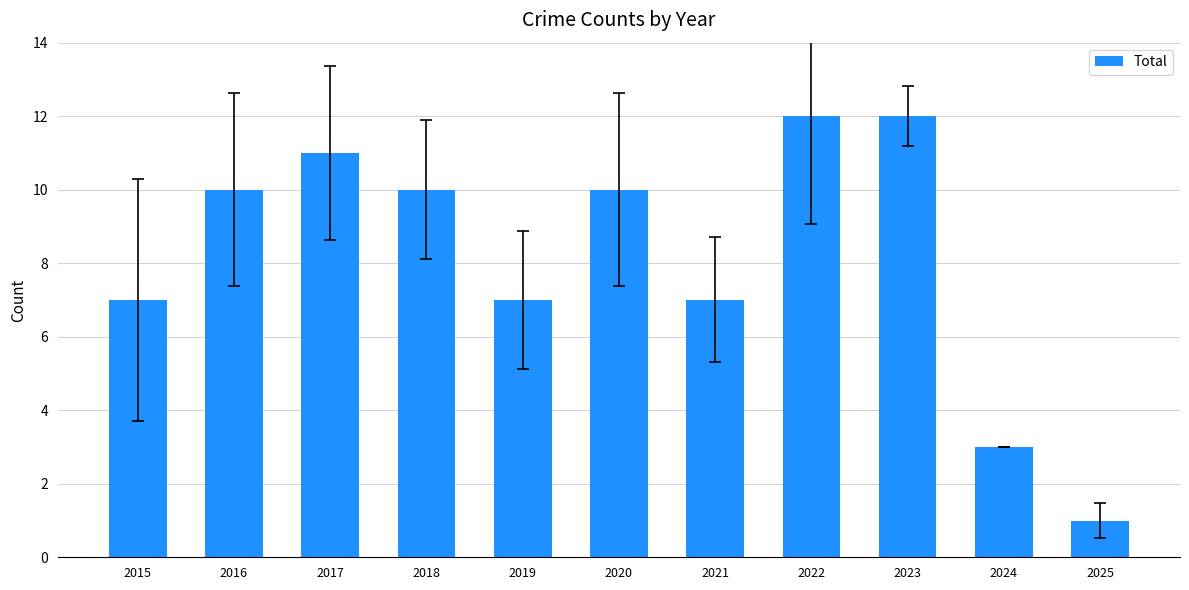

Which label corresponds to the smallest value in the chart?

2025